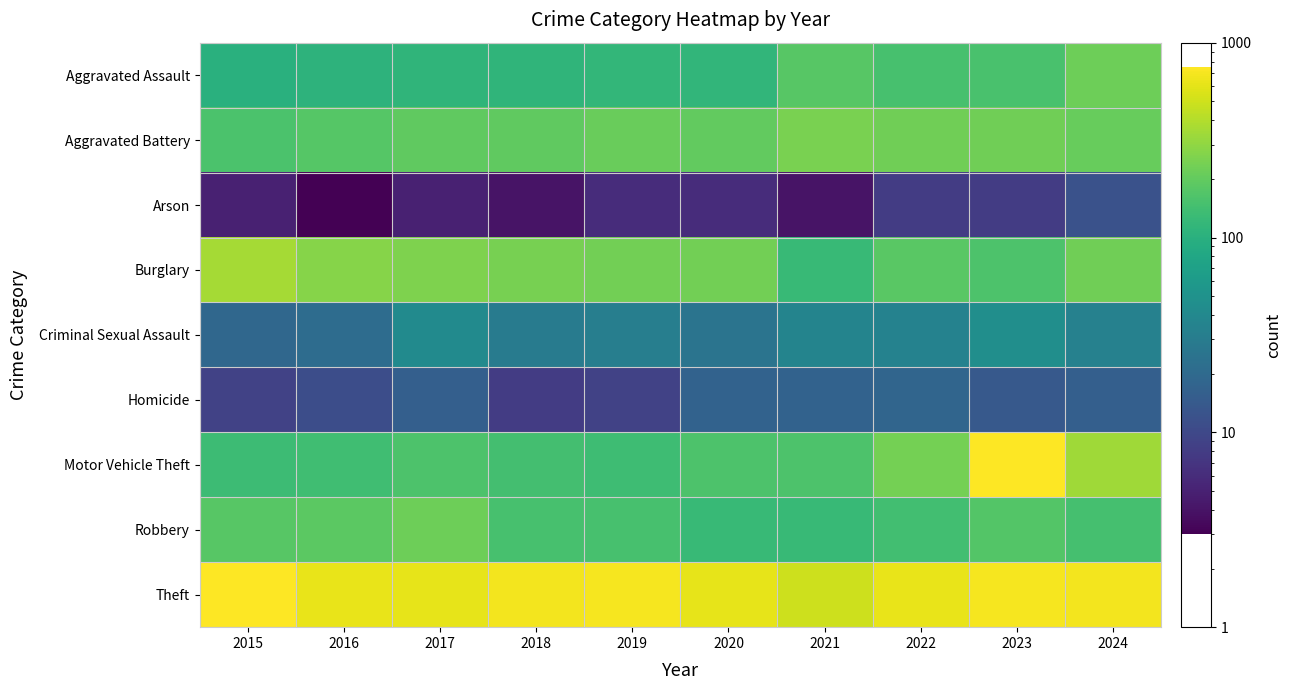

Reading right to left, transcribe all the data shown in this chart.

Aggravated Assault: 2024=222	2023=154	2022=149	2021=178	2020=113	2019=117	2018=112	2017=111	2016=107	2015=100
Aggravated Battery: 2024=208	2023=228	2022=229	2021=248	2020=199	2019=213	2018=194	2017=195	2016=176	2015=156
Arson: 2024=12	2023=8	2022=8	2021=4	2020=6	2019=6	2018=4	2017=5	2016=3	2015=5
Burglary: 2024=227	2023=159	2022=184	2021=125	2020=231	2019=231	2018=240	2017=258	2016=275	2015=354
Criminal Sexual Assault: 2024=34	2023=46	2022=35	2021=36	2020=25	2019=32	2018=30	2017=42	2016=21	2015=19
Homicide: 2024=16	2023=14	2022=18	2021=17	2020=17	2019=9	2018=8	2017=16	2016=11	2015=9
Motor Vehicle Theft: 2024=345	2023=748	2022=239	2021=159	2020=159	2019=135	2018=145	2017=160	2016=137	2015=132
Robbery: 2024=146	2023=172	2022=141	2021=123	2020=124	2019=150	2018=151	2017=221	2016=185	2015=178
Theft: 2024=688	2023=702	2022=619	2021=488	2020=611	2019=690	2018=686	2017=618	2016=621	2015=751